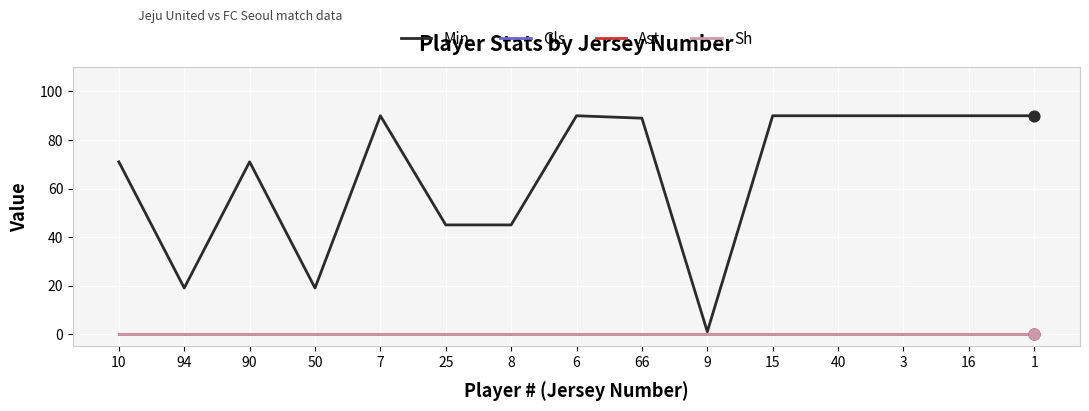

Does the chart have visible grid lines?

Yes